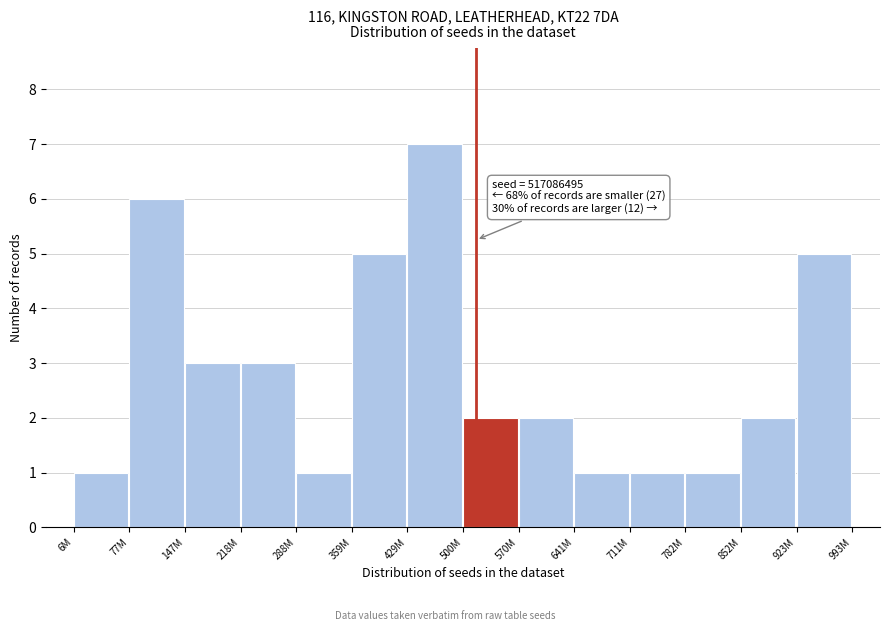

Reading left to right, what are all the values shown in this chart?

1	6	3	3	1	5	7	2	2	1	1	1	2	5